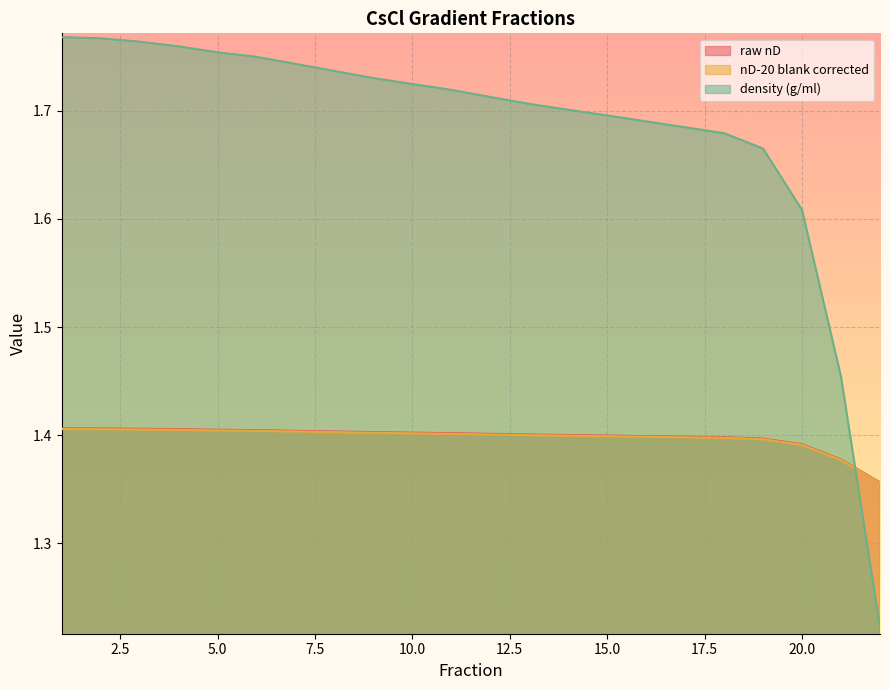

Which series changed the most between 18 and 19?

density (g/ml)